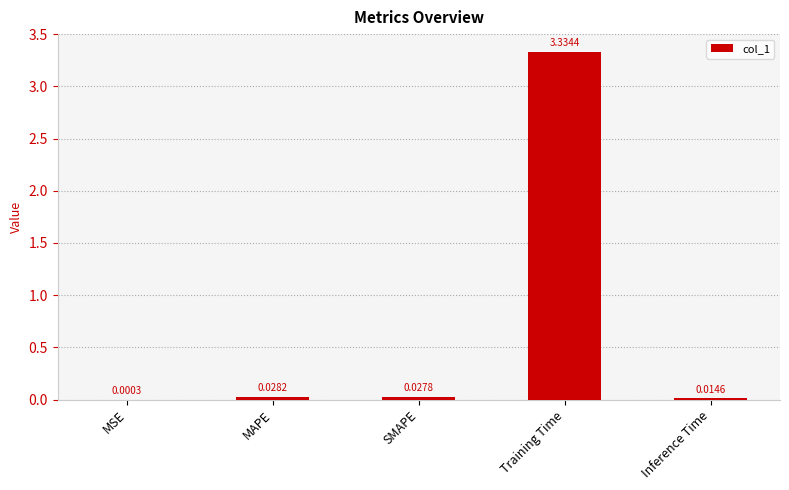

Where is the data nearest to the value 1?

MAPE